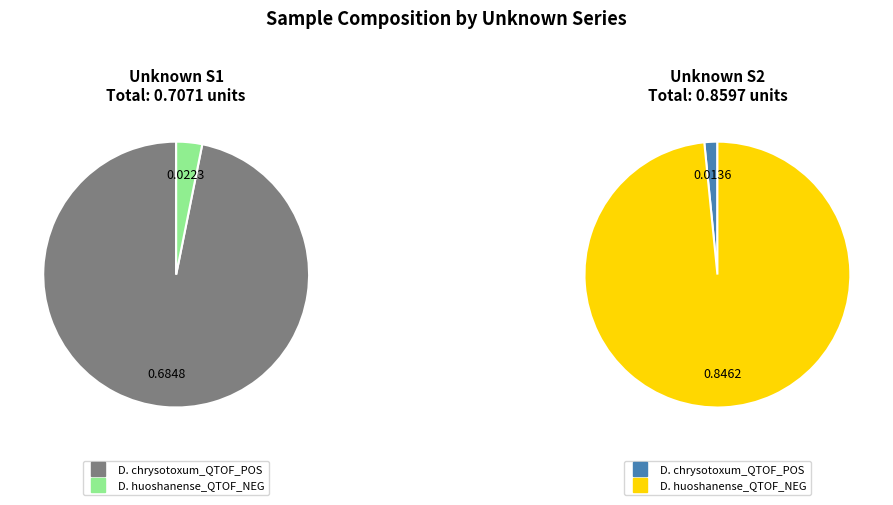

Between D. chrysotoxum_QTOF_POS and D. huoshanense_QTOF_NEG, which series saw the biggest shift?

Unknown S2